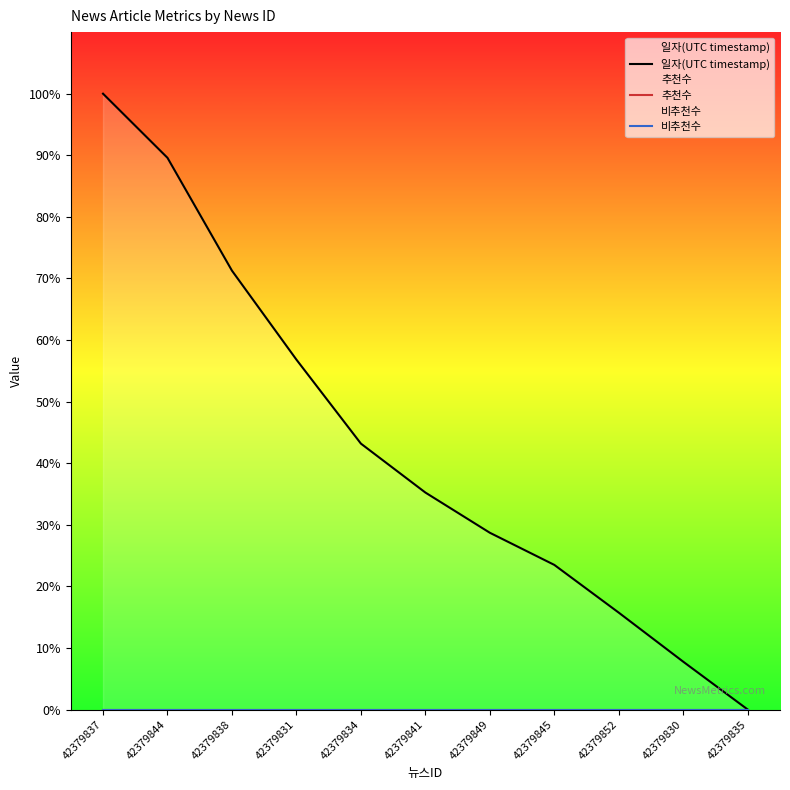

Between 42379845 and 42379852, which series saw the biggest shift?

일자(UTC timestamp)